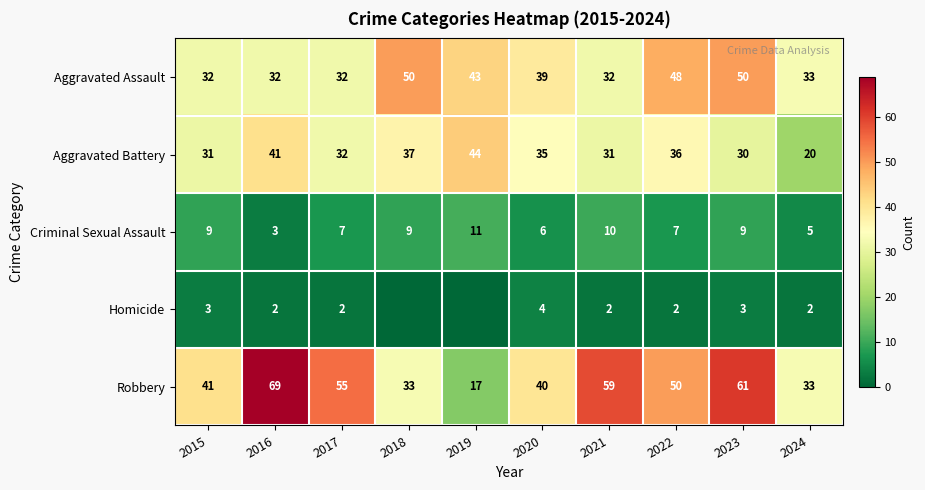

The value of Aggravated Battery at 2020 is 56. True or false?

False